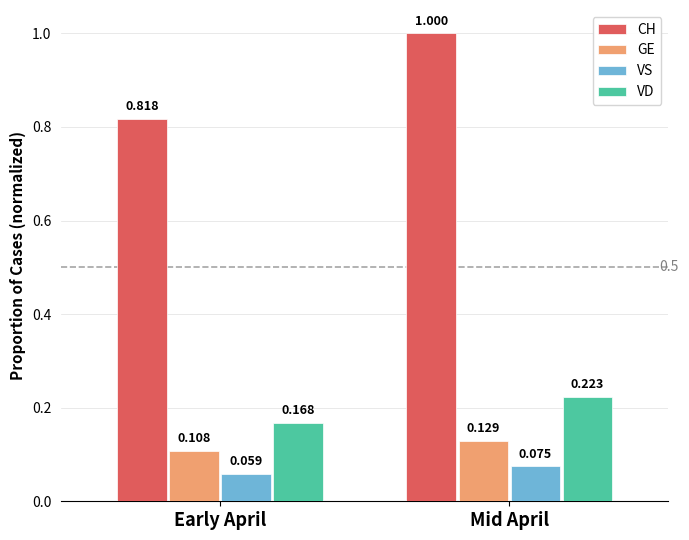

At which label is VD closest to 0?

Early April